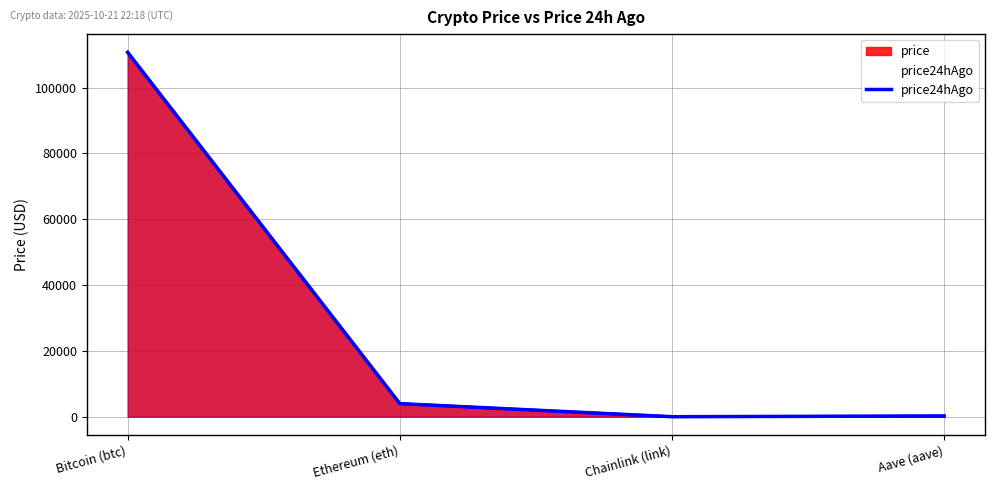

Is it true that the value at Bitcoin (btc) is 110686.0?

True